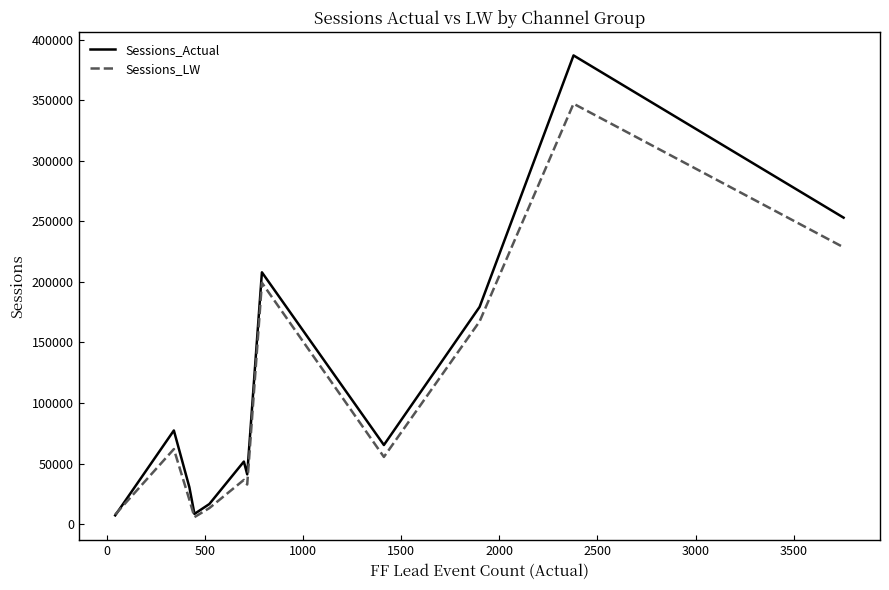

What is the greatest value displayed?

386880